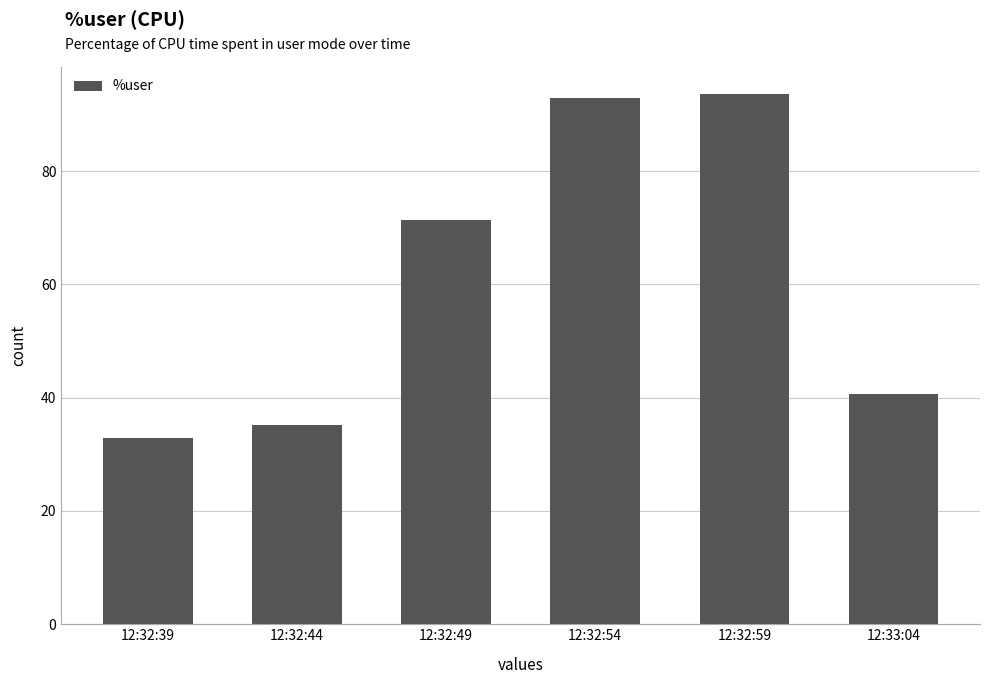

What is the difference between the values at 12:32:59 and 12:32:44?

58.5